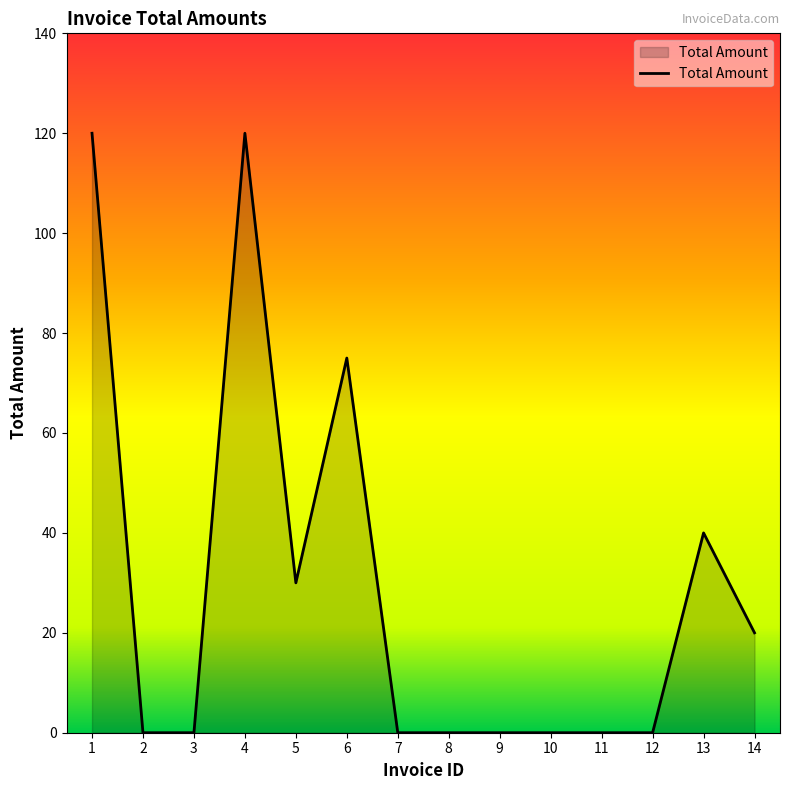

What is the change in value from 6 to 12?

-75